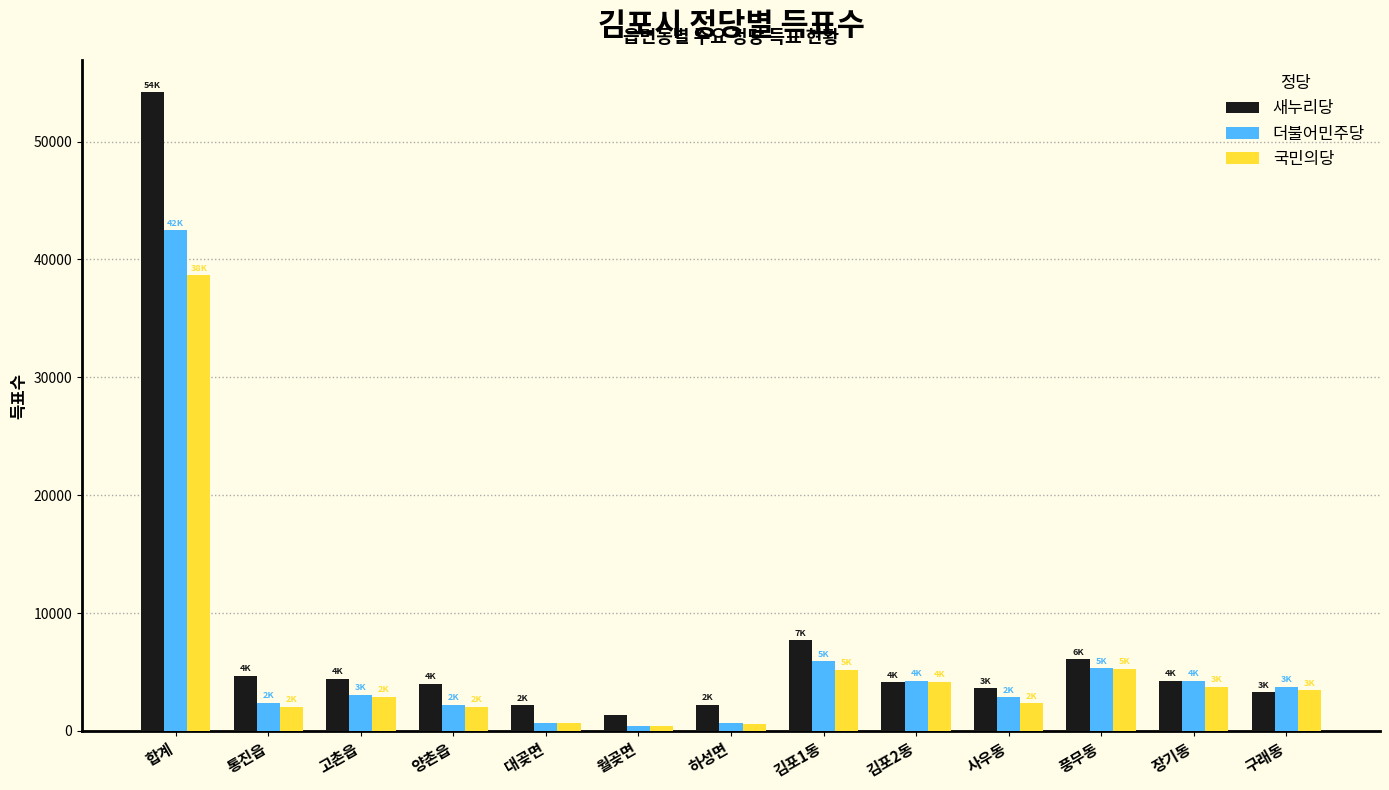

What is the sum of the 국민의당 values at 통진읍 and 대곶면?

2745